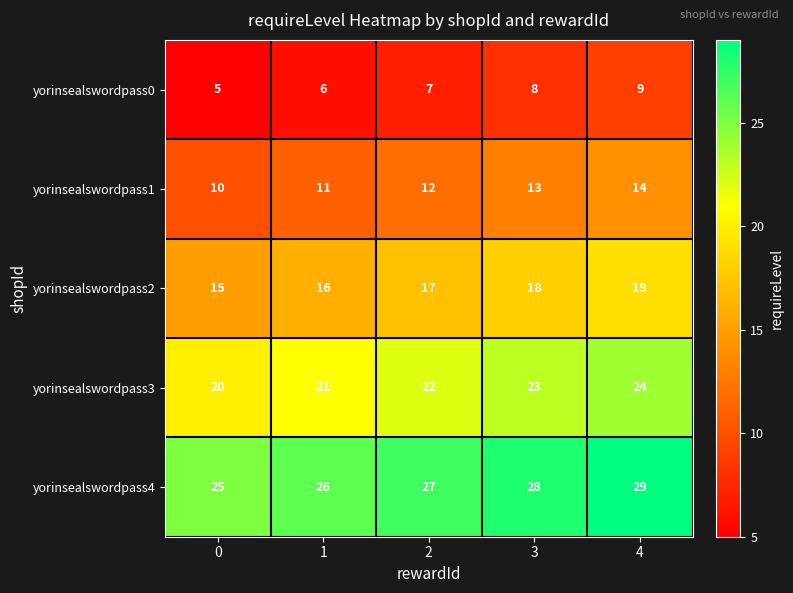

What is the spread (max minus min) of values at 3?

20